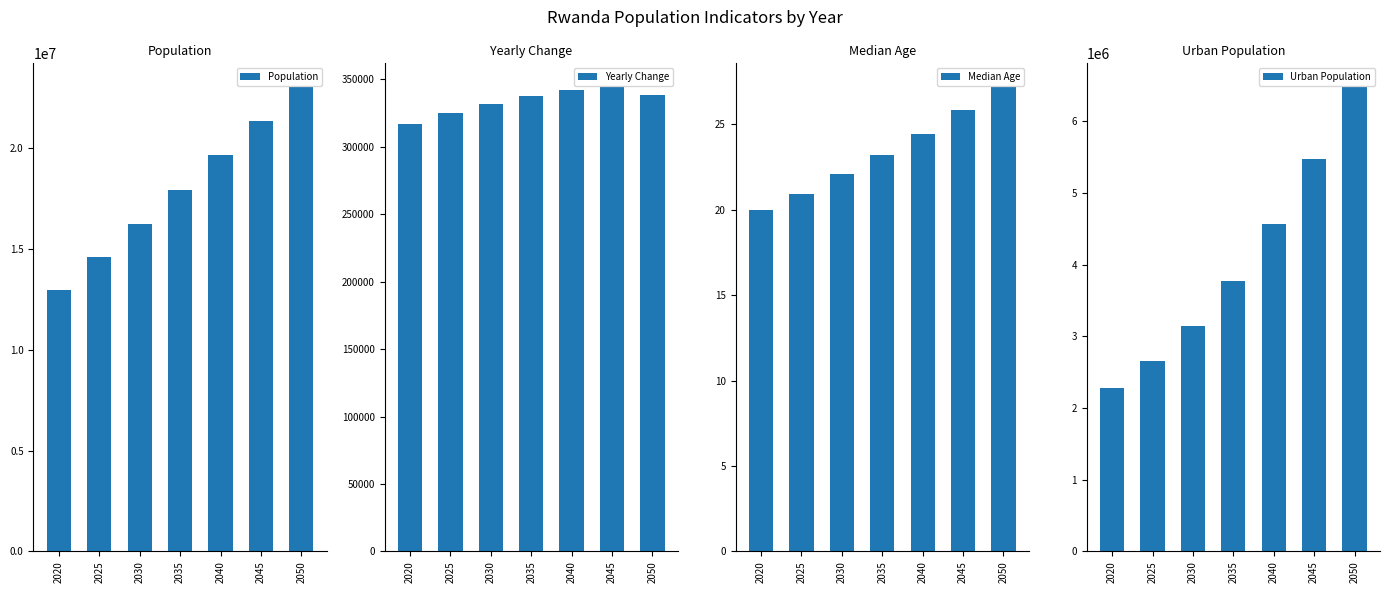

What is the difference between the second highest and second lowest values in the Median Age series?

4.9